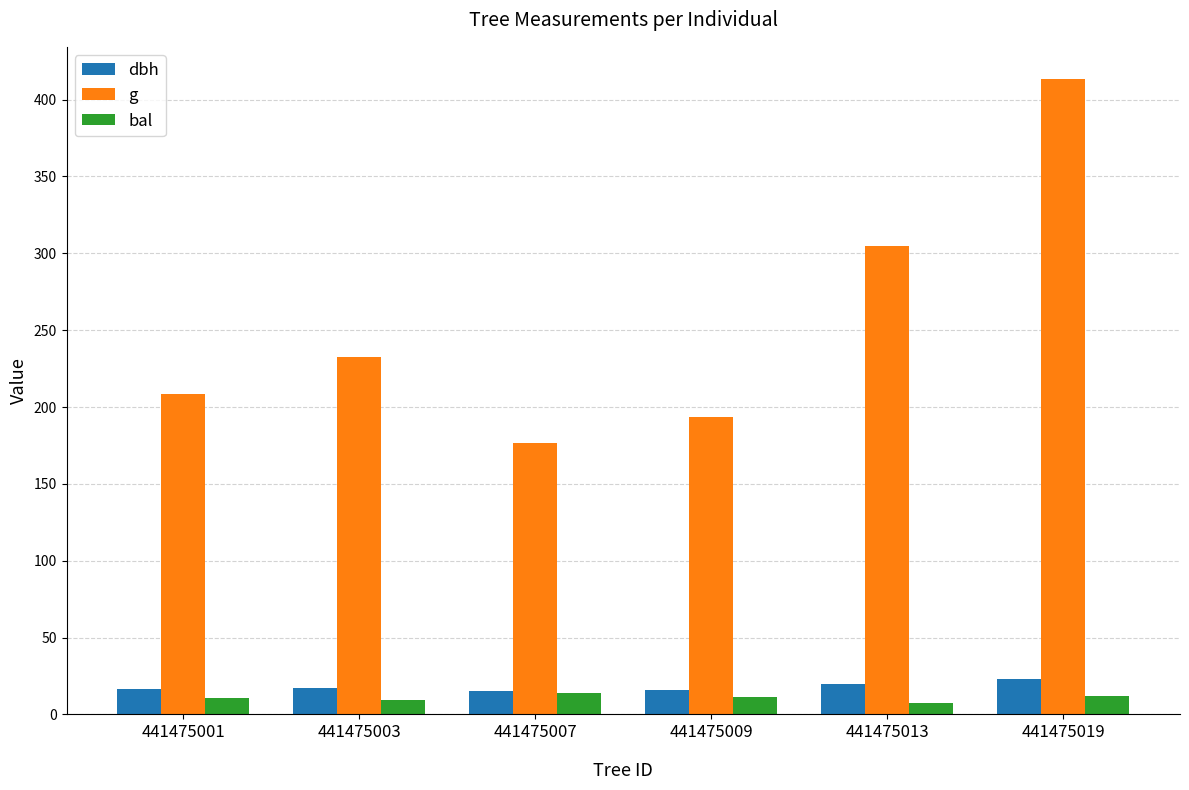

Which series changed the most between 441475007 and 441475019?

g